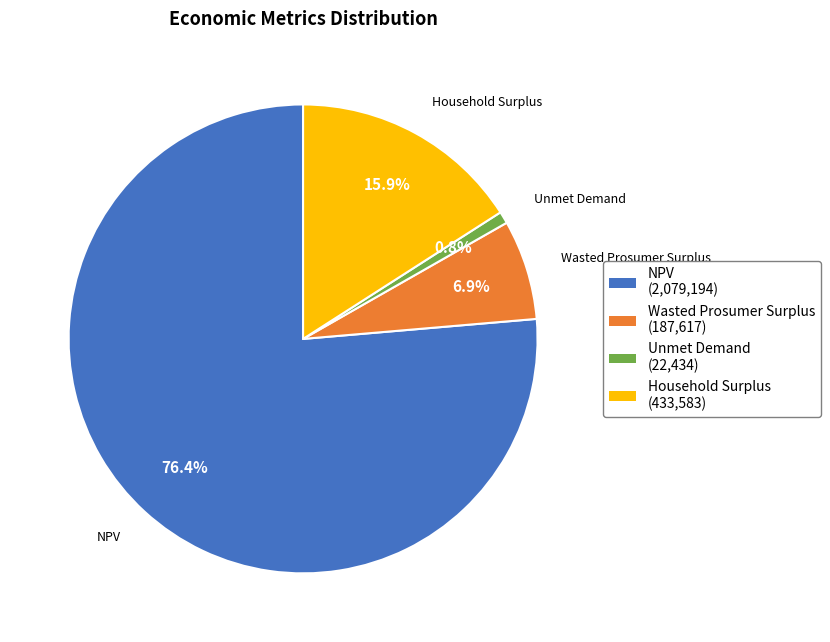

Which has a higher value, Wasted Prosumer Surplus or NPV?

NPV